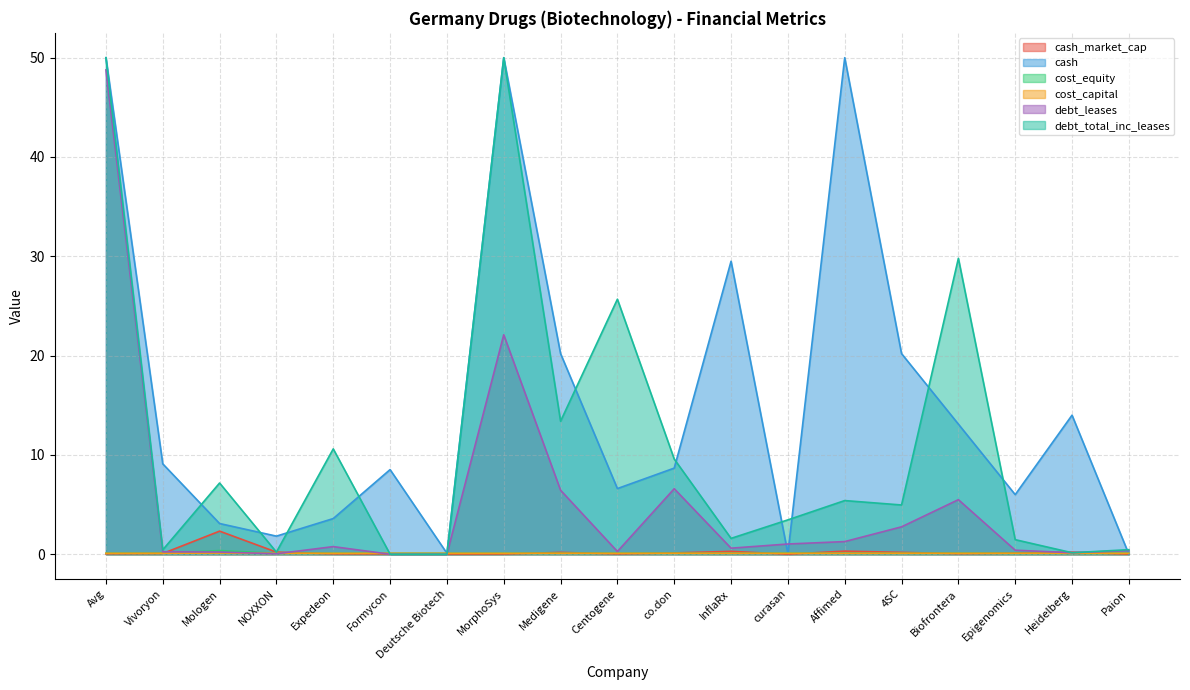

Which series has the largest total across all categories?

cash